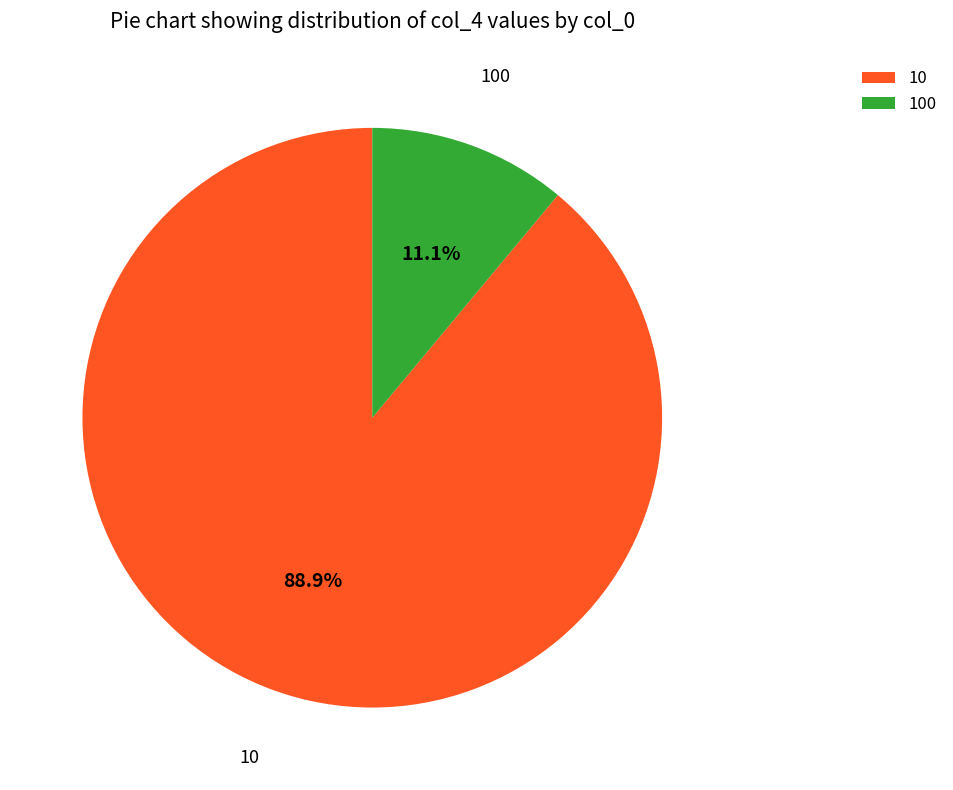

To the nearest percent, what percentage of the pie is 100?

11%